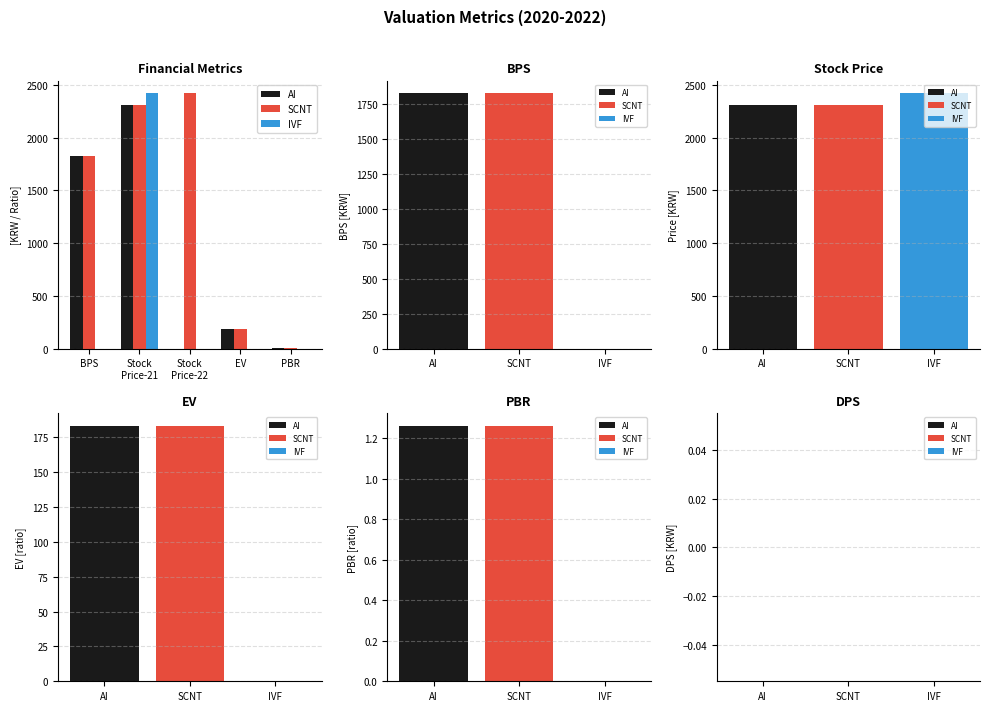

The value of IVF at Stock
Price-22 is 0.0. True or false?

True